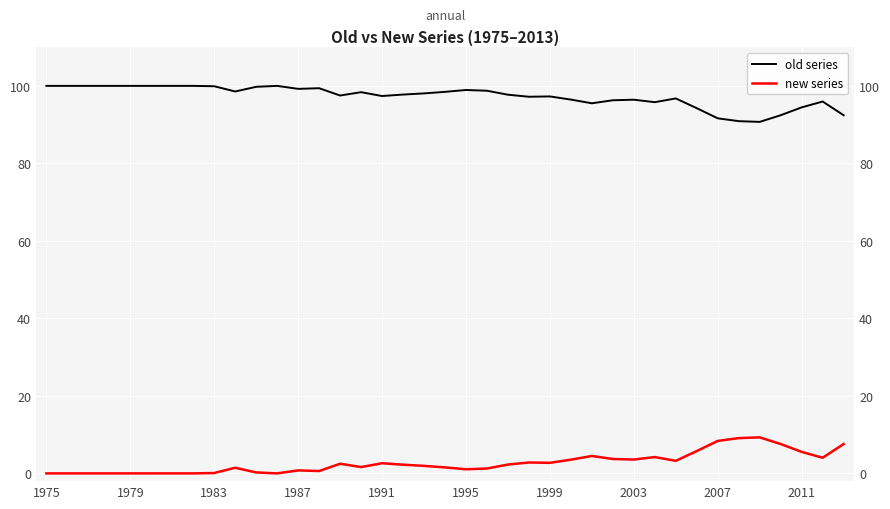

Rank the series by their maximum value, from highest to lowest.

old series, new series